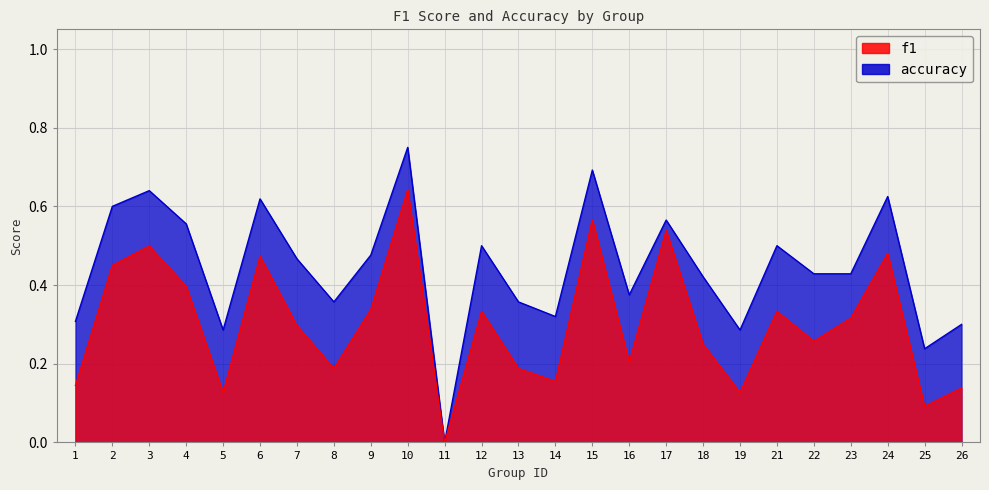

Rank the series at 11 from lowest to highest value.

f1, accuracy